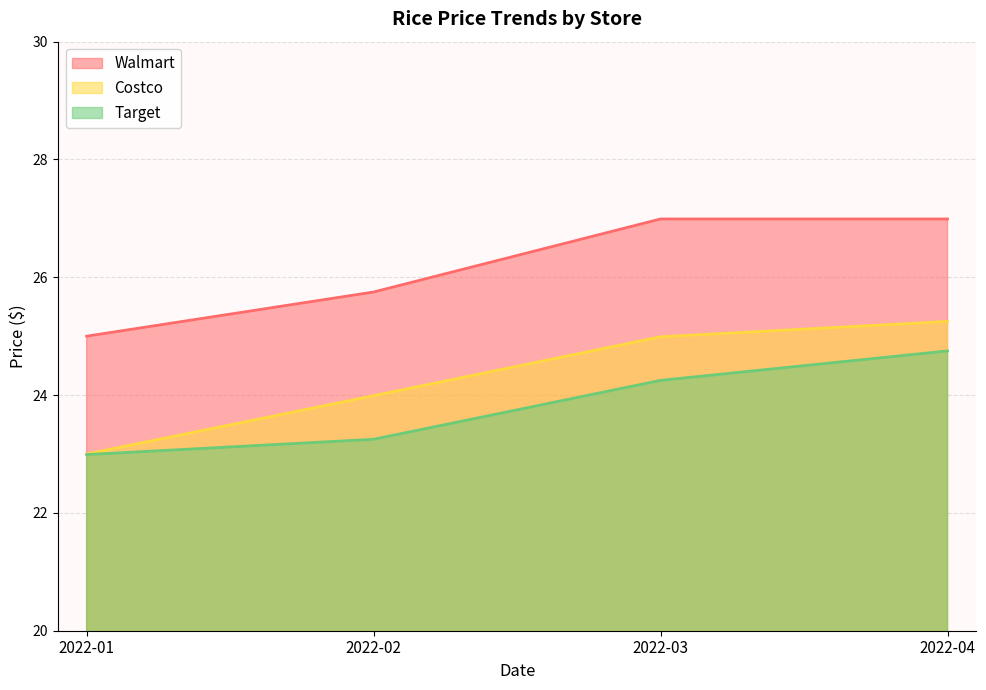

How many data points does each series have?

4